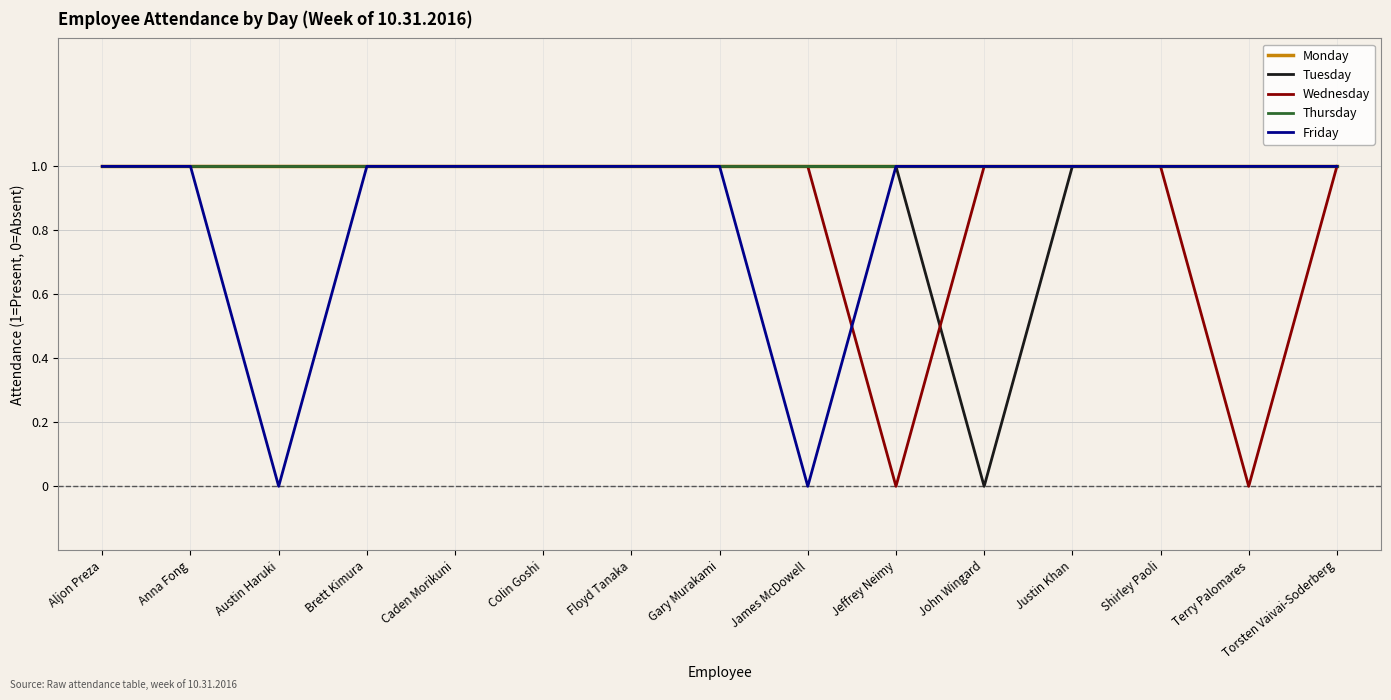

At how many categories does at least one series exceed 0?

15